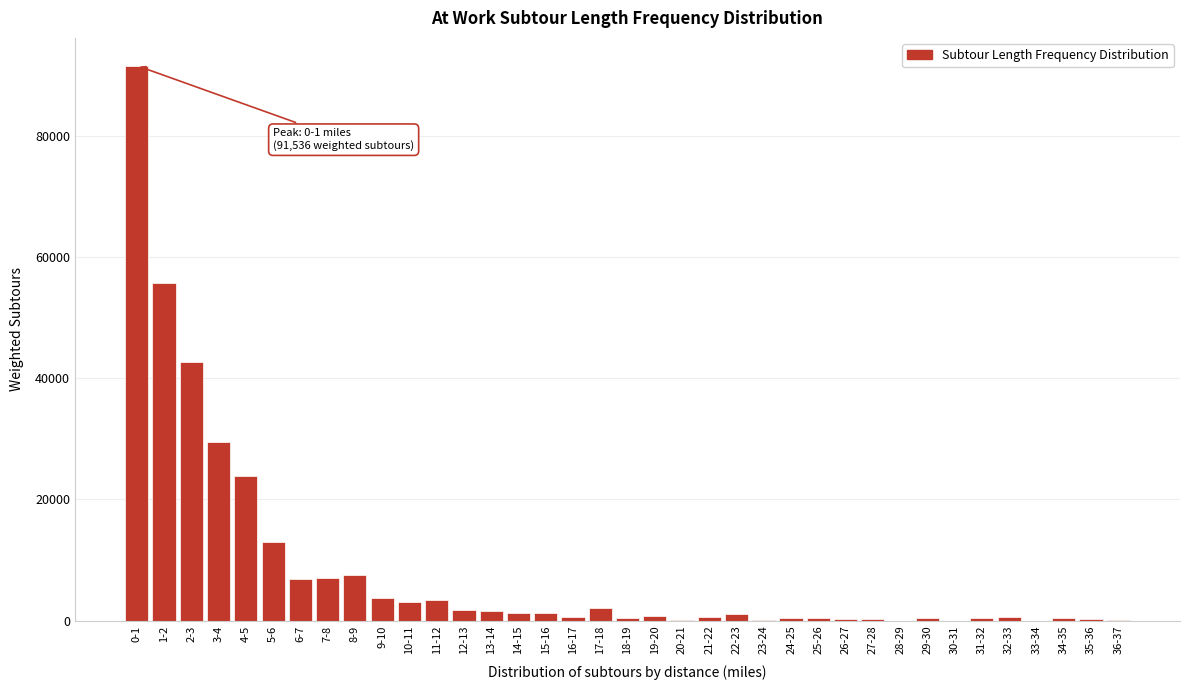

The value at 7-8 is 12006.5. True or false?

False